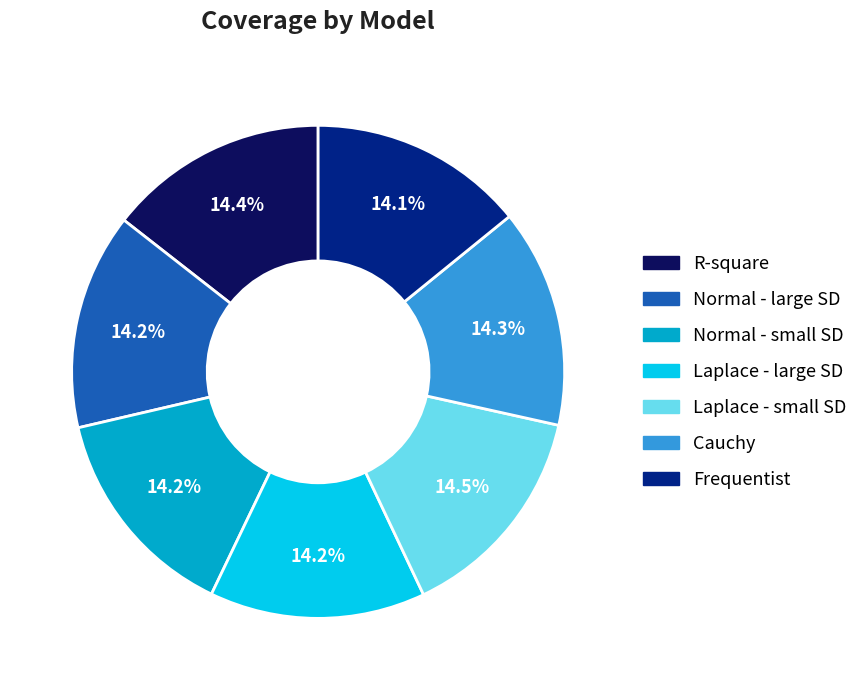

Does any single category account for the majority?

No